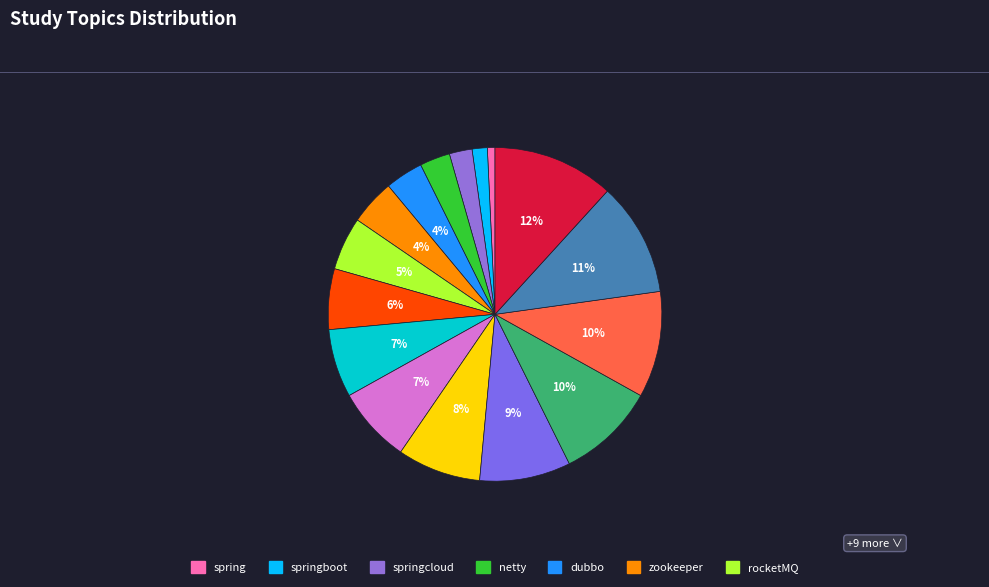

To the nearest percent, what is the difference between the largest and smallest slice percentages?

11%